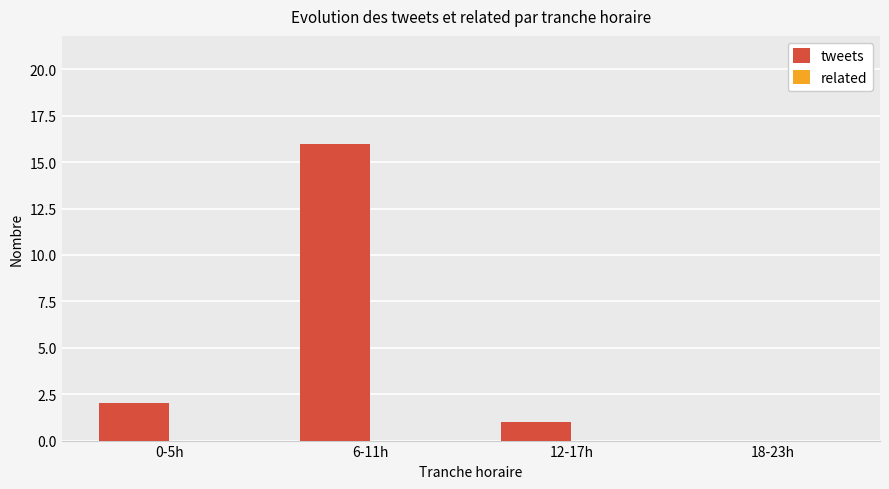

Is it true that the value at 6-11h is 7?

False